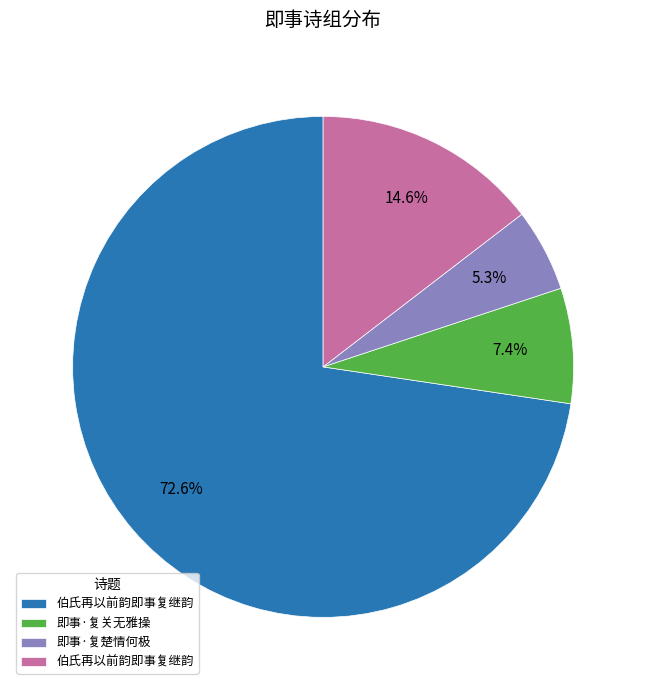

Is there a majority slice in this chart?

Yes